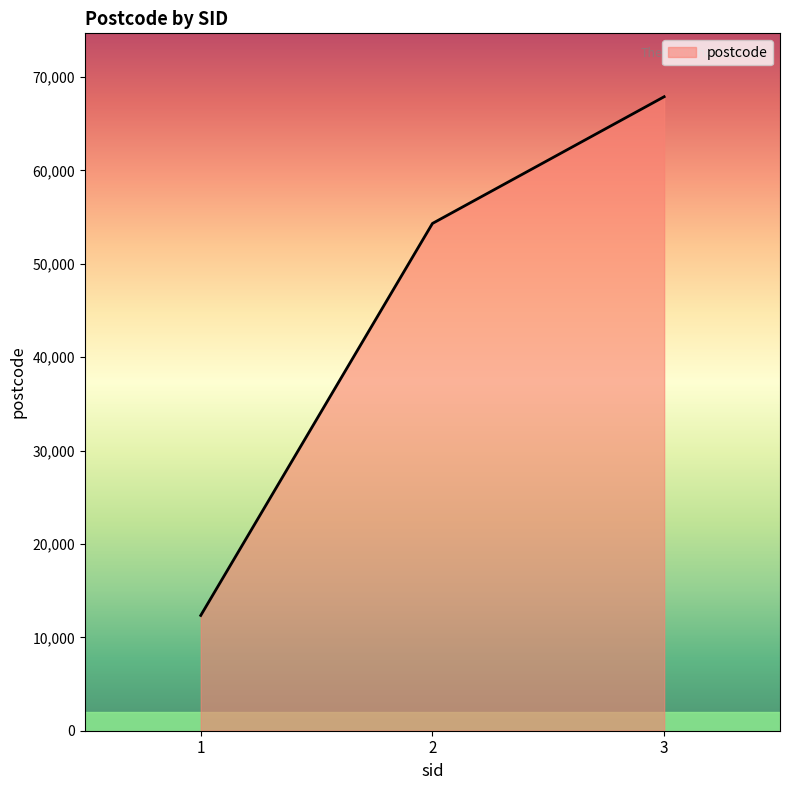

List the labels in order of value, smallest first.

1, 2, 3